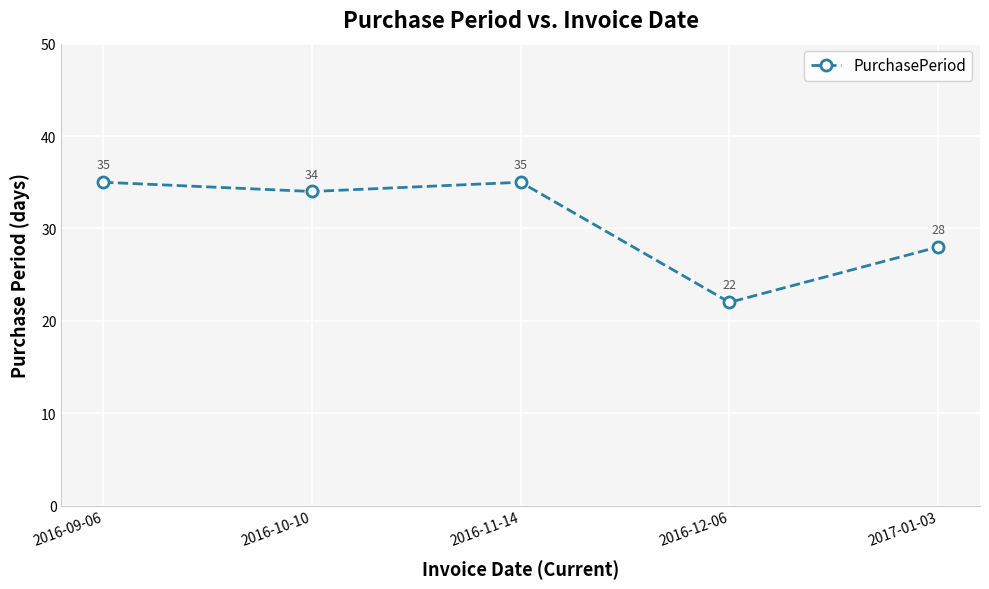

Count the number of categories in the chart.

5